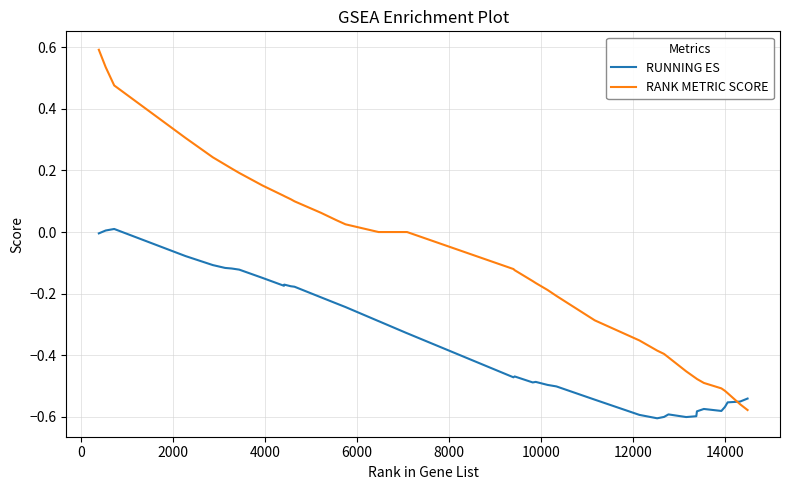

Which series has the largest total across all categories?

RANK METRIC SCORE